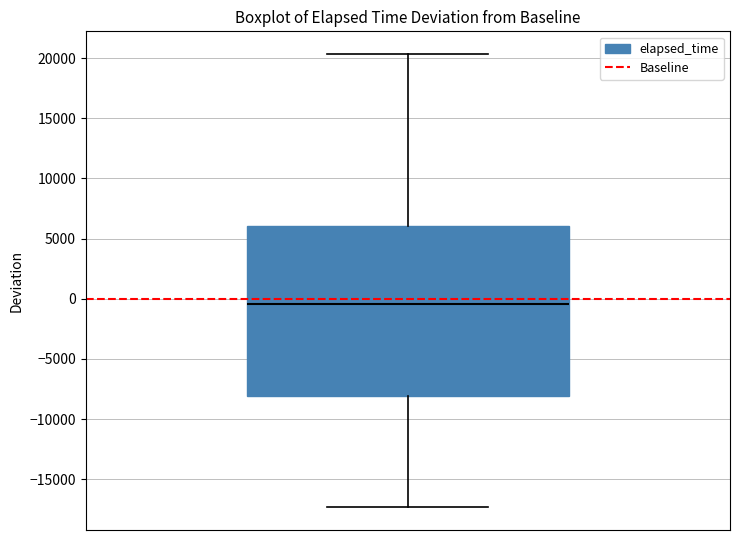

Read this box plot against the y-axis: the position of the median line, the range covered by the box, and the ends of both whiskers. The values are not printed on the chart, so give them approximately, as read against the axis.

median -500, box -8000 to 6000, whiskers -17500 to 20500